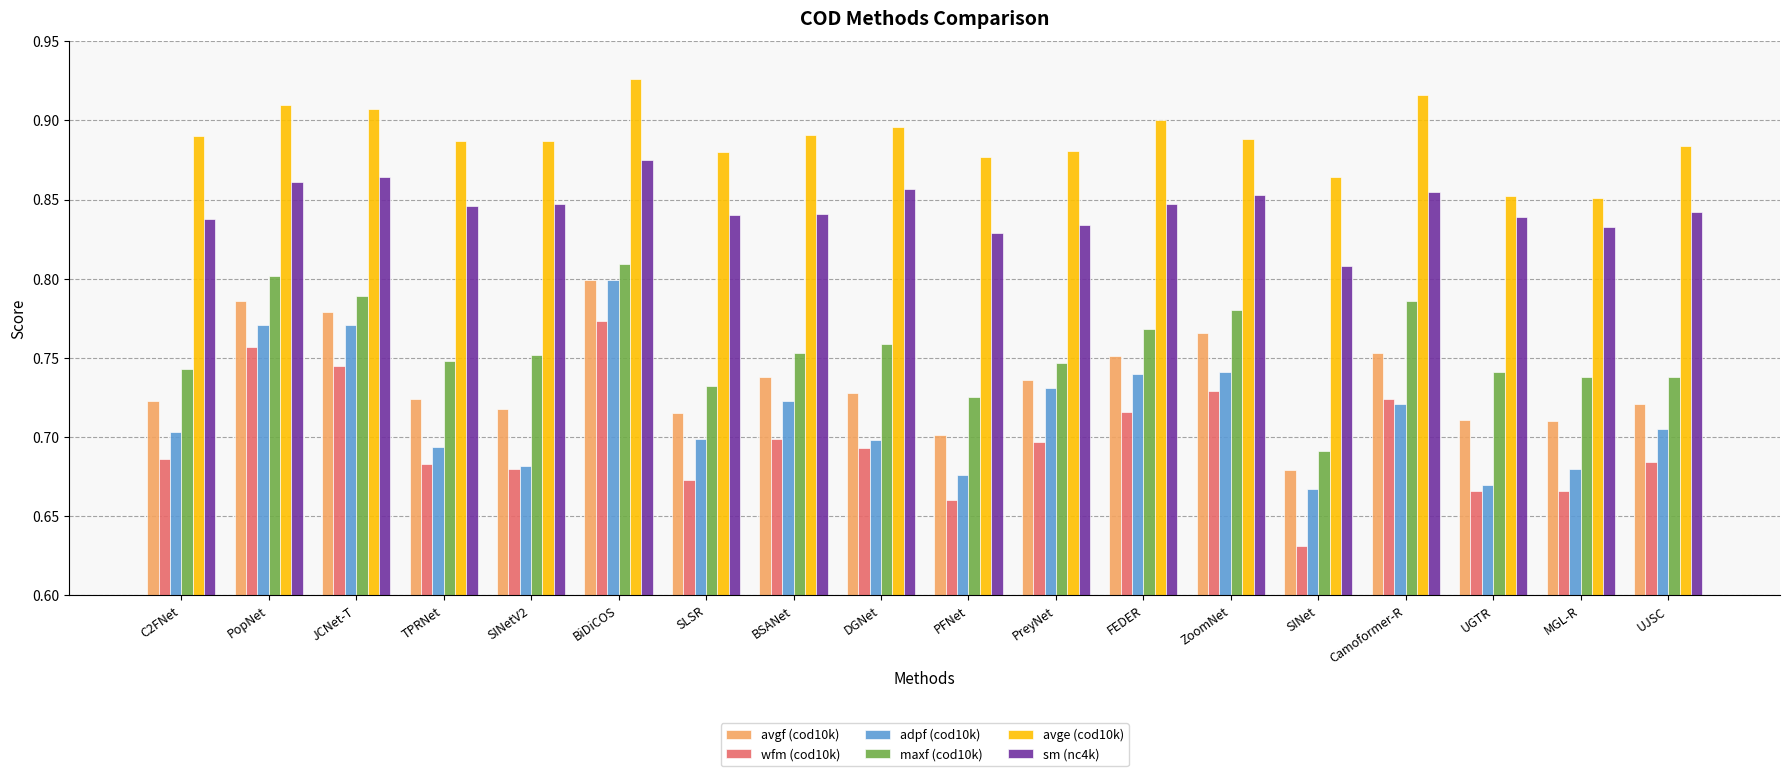

How many series are shown in this chart?

6